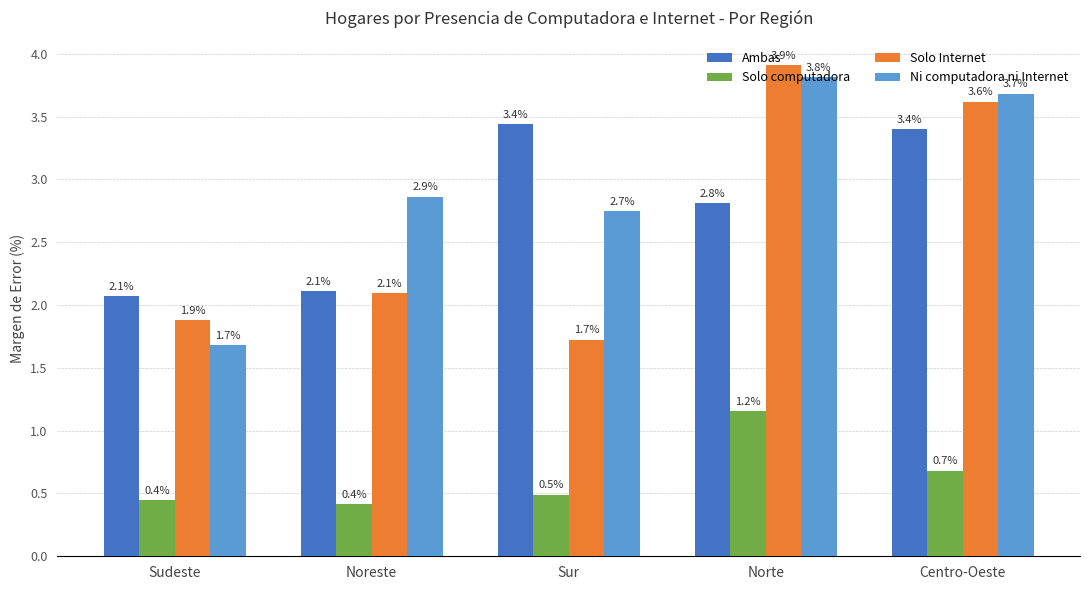

At which category is the sum across all series the highest?

Norte